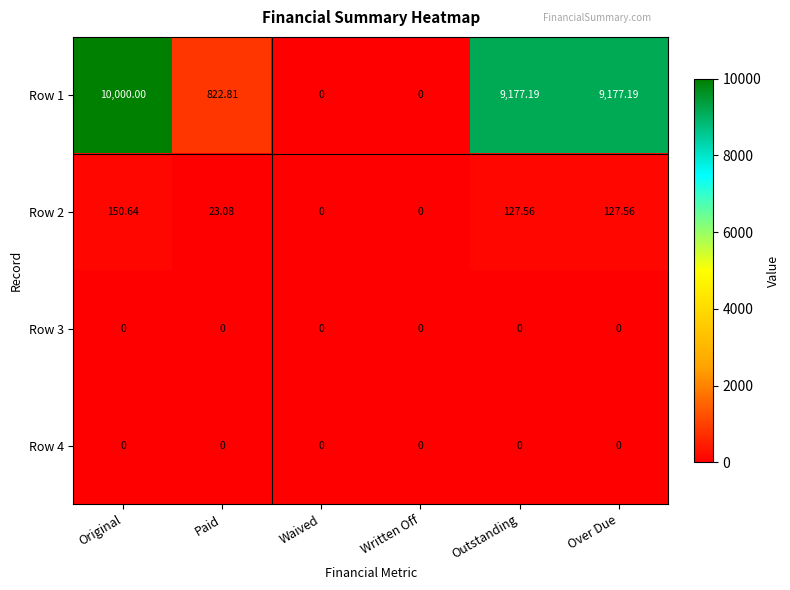

At which category is the sum across all series the highest?

Original